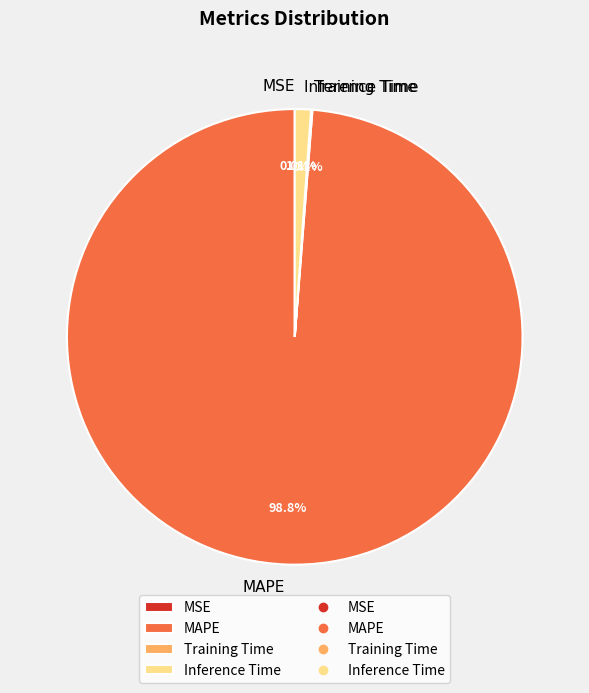

How many slices are in this pie chart?

4